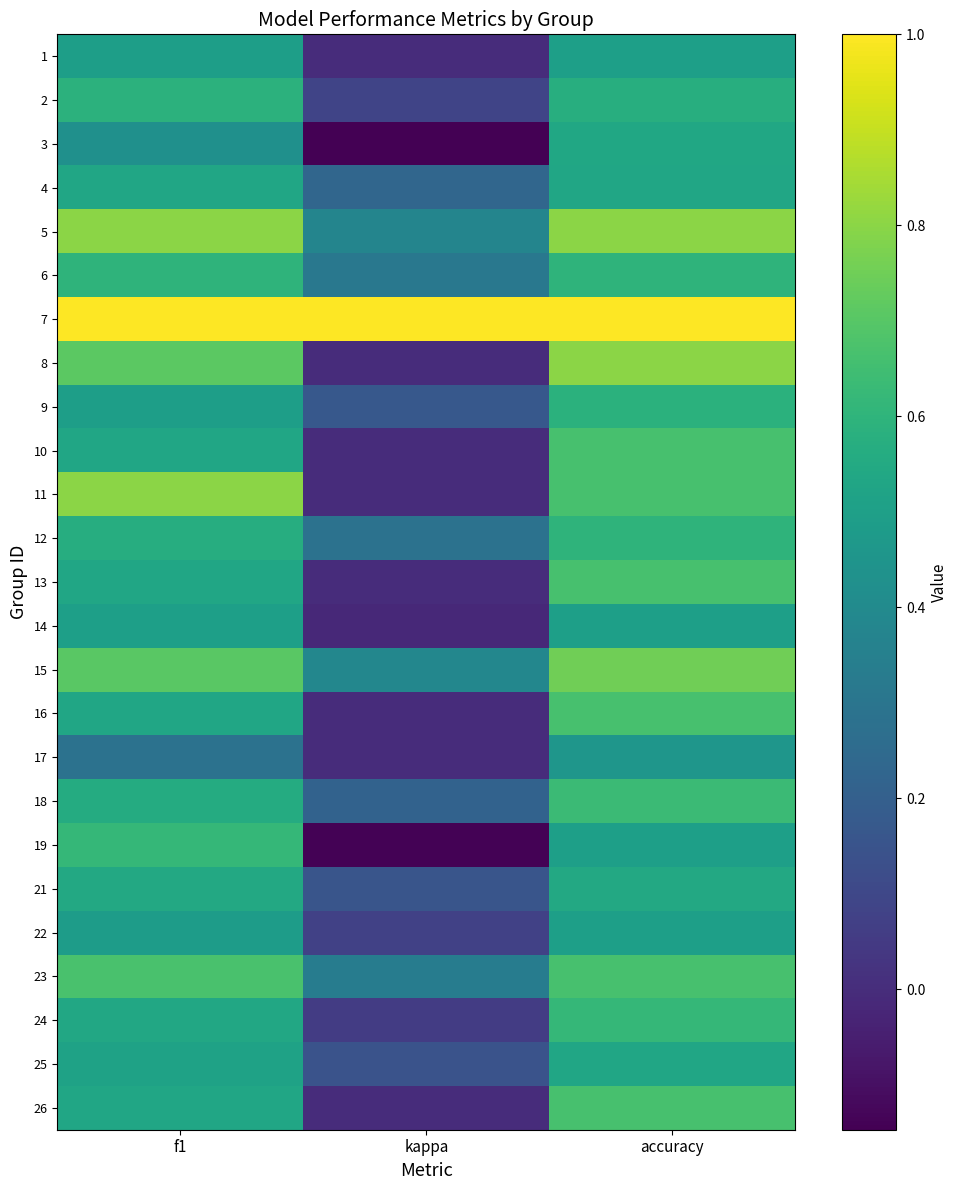

Reading left to right, what are all the values shown in this chart?

1: f1=0.5	kappa=0.0	accuracy=0.5
2: f1=0.6	kappa=0.1	accuracy=0.6
3: f1=0.4	kappa=-0.1	accuracy=0.5
4: f1=0.5	kappa=0.2	accuracy=0.5
5: f1=0.8	kappa=0.4	accuracy=0.8
6: f1=0.6	kappa=0.3	accuracy=0.6
7: f1=1.0	kappa=1.0	accuracy=1.0
8: f1=0.7	kappa=0.0	accuracy=0.8
9: f1=0.5	kappa=0.2	accuracy=0.6
10: f1=0.5	kappa=0.0	accuracy=0.7
11: f1=0.8	kappa=0.0	accuracy=0.7
12: f1=0.6	kappa=0.3	accuracy=0.6
13: f1=0.5	kappa=0.0	accuracy=0.7
14: f1=0.5	kappa=-0.0	accuracy=0.5
15: f1=0.7	kappa=0.4	accuracy=0.8
16: f1=0.5	kappa=0.0	accuracy=0.7
17: f1=0.3	kappa=0.0	accuracy=0.5
18: f1=0.6	kappa=0.2	accuracy=0.6
19: f1=0.6	kappa=-0.1	accuracy=0.5
21: f1=0.5	kappa=0.2	accuracy=0.5
22: f1=0.5	kappa=0.1	accuracy=0.5
23: f1=0.7	kappa=0.3	accuracy=0.7
24: f1=0.5	kappa=0.1	accuracy=0.6
25: f1=0.5	kappa=0.1	accuracy=0.5
26: f1=0.5	kappa=0.0	accuracy=0.7